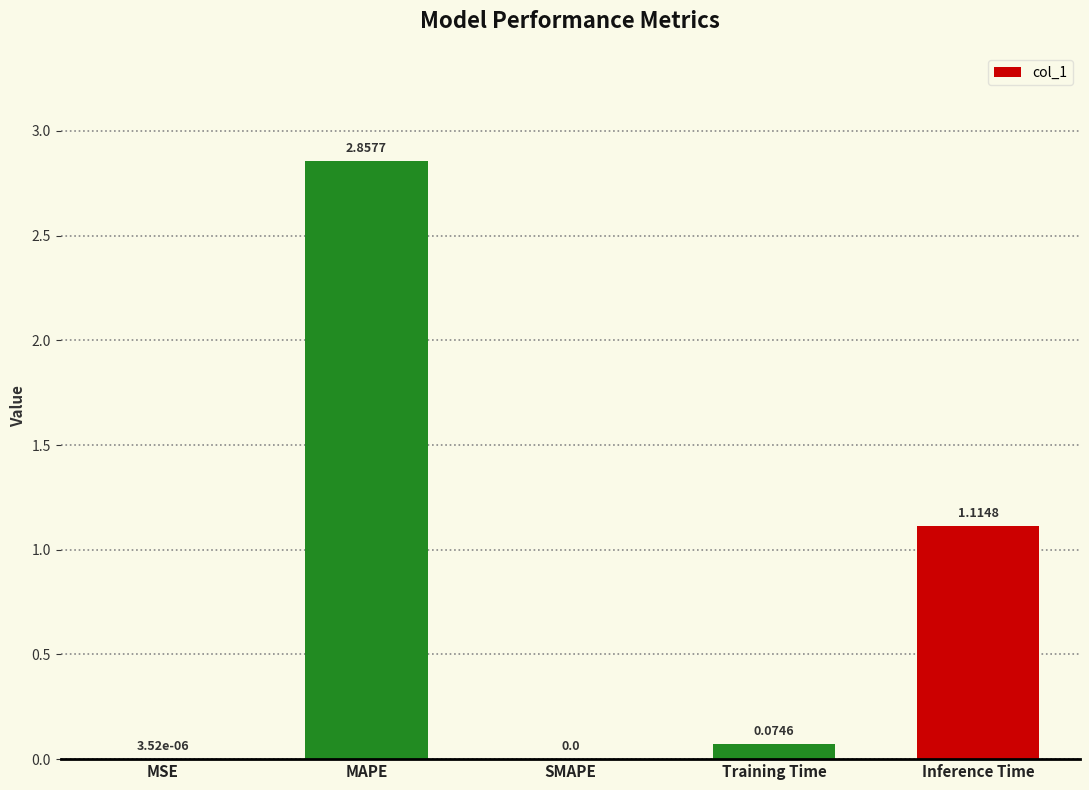

Count the number of categories in the chart.

5